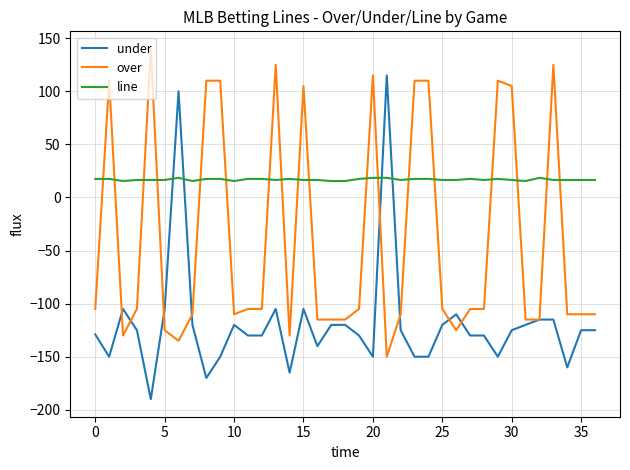

True or false: over has more than 2 interior local peaks.

True